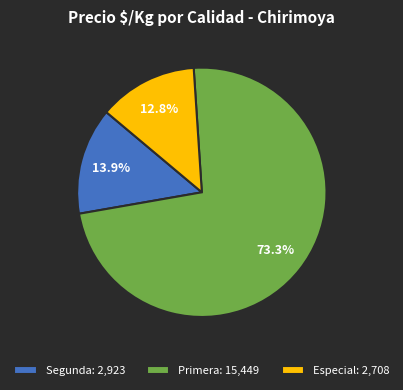

Does Segunda: 2,923 represent more than half of the total?

No